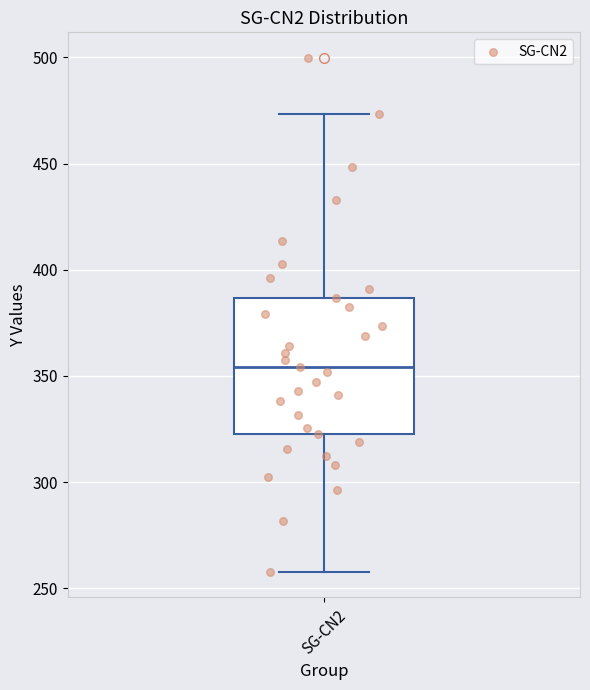

Read this box plot against the y-axis: the position of the median line, the range covered by the box, and the ends of both whiskers. The values are not printed on the chart, so give them approximately, as read against the axis.

median 355, box 325 to 385, whiskers 260 to 475